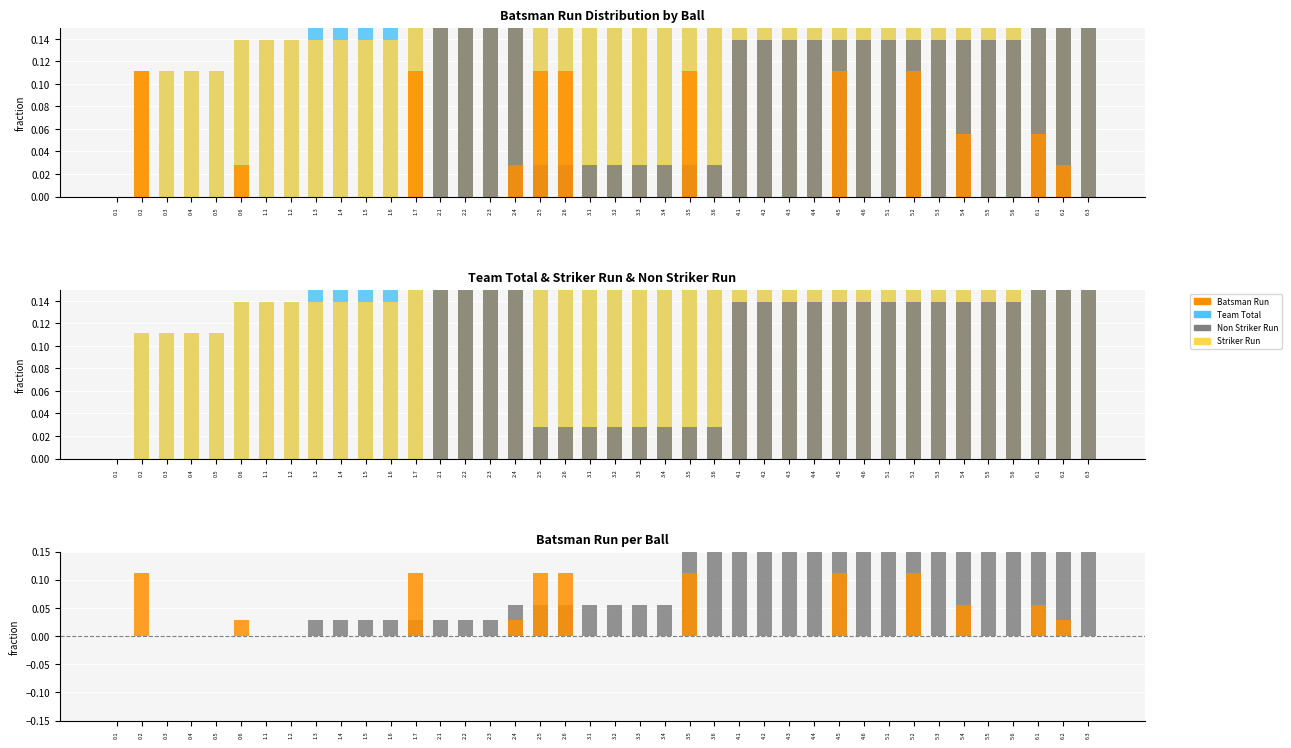

How many bars are there in total?

200